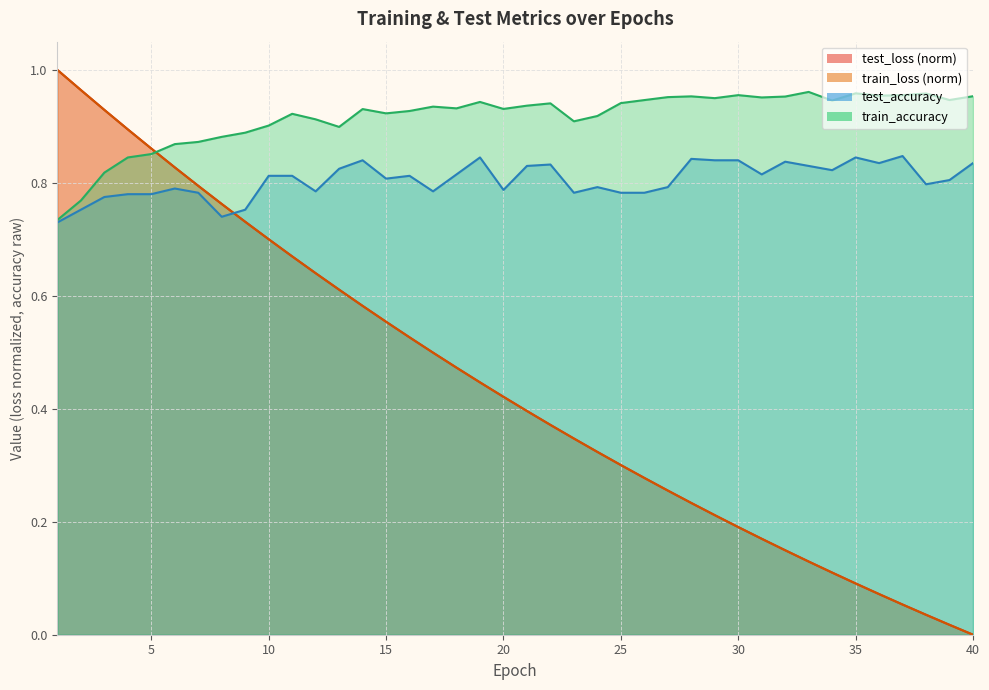

What is the total value across all series at 13?

2.9